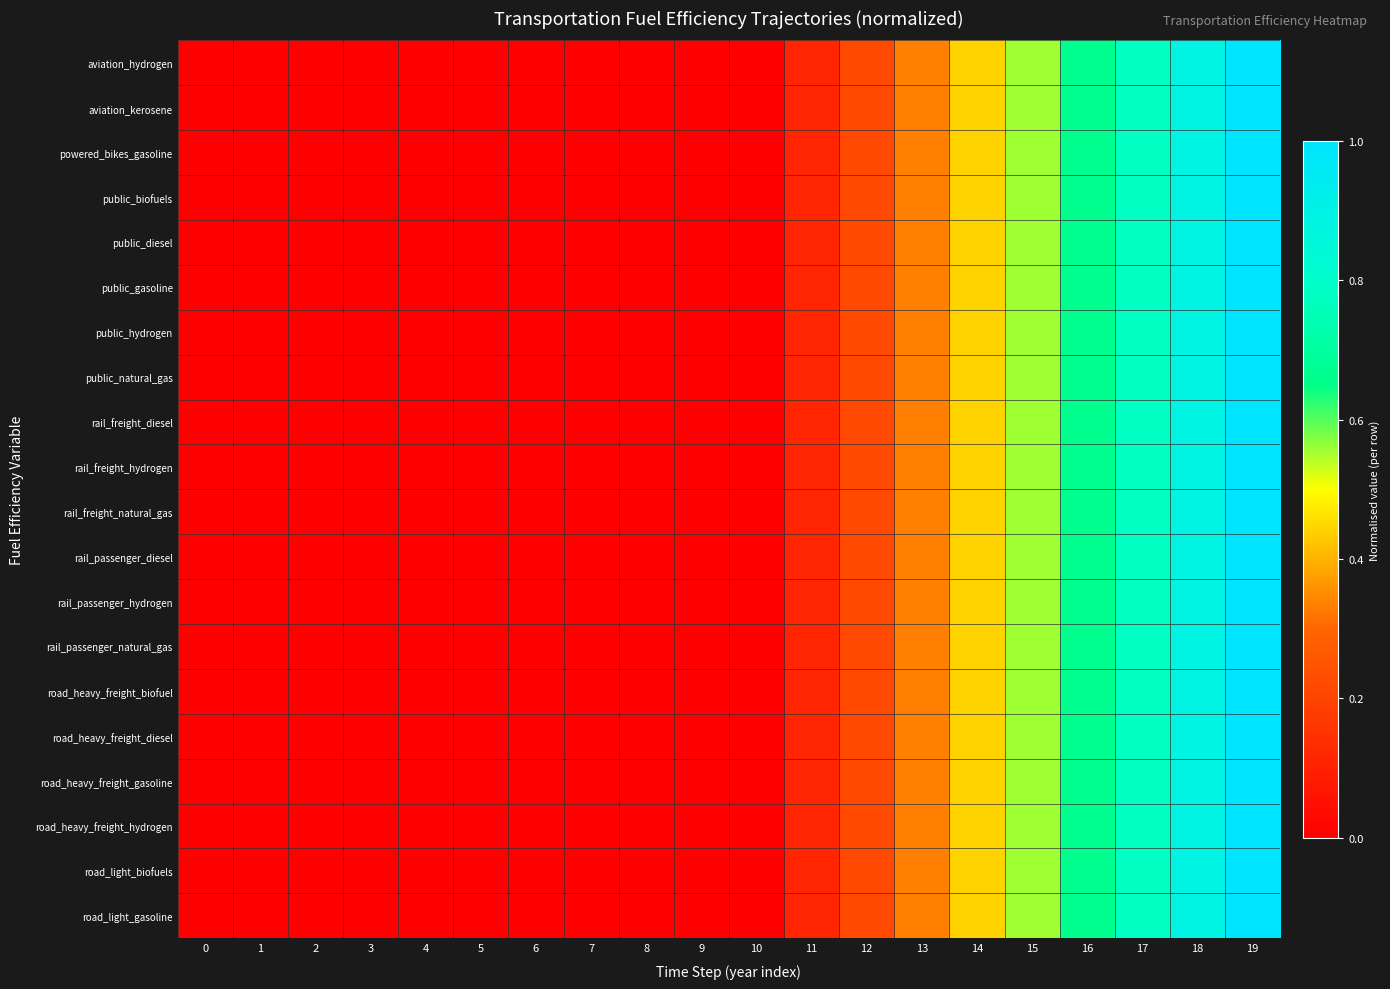

Reading right to left, what are all the values shown in this chart?

row_0: 1.0	0.9	0.8	0.7	0.6	0.4	0.3	0.2	0.1	0.0	0.0	0.0	0.0	0.0	0.0	0.0	0.0	0.0	0.0	0.0
row_1: 1.0	0.9	0.8	0.7	0.6	0.4	0.3	0.2	0.1	0.0	0.0	0.0	0.0	0.0	0.0	0.0	0.0	0.0	0.0	0.0
row_2: 1.0	0.9	0.8	0.7	0.6	0.4	0.3	0.2	0.1	0.0	0.0	0.0	0.0	0.0	0.0	0.0	0.0	0.0	0.0	0.0
row_3: 1.0	0.9	0.8	0.7	0.6	0.4	0.3	0.2	0.1	0.0	0.0	0.0	0.0	0.0	0.0	0.0	0.0	0.0	0.0	0.0
row_4: 1.0	0.9	0.8	0.7	0.6	0.4	0.3	0.2	0.1	0.0	0.0	0.0	0.0	0.0	0.0	0.0	0.0	0.0	0.0	0.0
row_5: 1.0	0.9	0.8	0.7	0.6	0.4	0.3	0.2	0.1	0.0	0.0	0.0	0.0	0.0	0.0	0.0	0.0	0.0	0.0	0.0
row_6: 1.0	0.9	0.8	0.7	0.6	0.4	0.3	0.2	0.1	0.0	0.0	0.0	0.0	0.0	0.0	0.0	0.0	0.0	0.0	0.0
row_7: 1.0	0.9	0.8	0.7	0.6	0.4	0.3	0.2	0.1	0.0	0.0	0.0	0.0	0.0	0.0	0.0	0.0	0.0	0.0	0.0
row_8: 1.0	0.9	0.8	0.7	0.6	0.4	0.3	0.2	0.1	0.0	0.0	0.0	0.0	0.0	0.0	0.0	0.0	0.0	0.0	0.0
row_9: 1.0	0.9	0.8	0.7	0.6	0.4	0.3	0.2	0.1	0.0	0.0	0.0	0.0	0.0	0.0	0.0	0.0	0.0	0.0	0.0
row_10: 1.0	0.9	0.8	0.7	0.6	0.4	0.3	0.2	0.1	0.0	0.0	0.0	0.0	0.0	0.0	0.0	0.0	0.0	0.0	0.0
row_11: 1.0	0.9	0.8	0.7	0.6	0.4	0.3	0.2	0.1	0.0	0.0	0.0	0.0	0.0	0.0	0.0	0.0	0.0	0.0	0.0
row_12: 1.0	0.9	0.8	0.7	0.6	0.4	0.3	0.2	0.1	0.0	0.0	0.0	0.0	0.0	0.0	0.0	0.0	0.0	0.0	0.0
row_13: 1.0	0.9	0.8	0.7	0.6	0.4	0.3	0.2	0.1	0.0	0.0	0.0	0.0	0.0	0.0	0.0	0.0	0.0	0.0	0.0
row_14: 1.0	0.9	0.8	0.7	0.6	0.4	0.3	0.2	0.1	0.0	0.0	0.0	0.0	0.0	0.0	0.0	0.0	0.0	0.0	0.0
row_15: 1.0	0.9	0.8	0.7	0.6	0.4	0.3	0.2	0.1	0.0	0.0	0.0	0.0	0.0	0.0	0.0	0.0	0.0	0.0	0.0
row_16: 1.0	0.9	0.8	0.7	0.6	0.4	0.3	0.2	0.1	0.0	0.0	0.0	0.0	0.0	0.0	0.0	0.0	0.0	0.0	0.0
row_17: 1.0	0.9	0.8	0.7	0.6	0.4	0.3	0.2	0.1	0.0	0.0	0.0	0.0	0.0	0.0	0.0	0.0	0.0	0.0	0.0
row_18: 1.0	0.9	0.8	0.7	0.6	0.4	0.3	0.2	0.1	0.0	0.0	0.0	0.0	0.0	0.0	0.0	0.0	0.0	0.0	0.0
row_19: 1.0	0.9	0.8	0.7	0.6	0.4	0.3	0.2	0.1	0.0	0.0	0.0	0.0	0.0	0.0	0.0	0.0	0.0	0.0	0.0